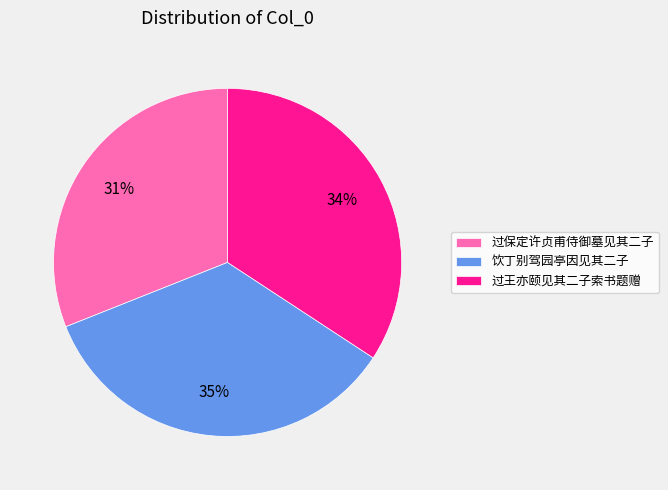

The 过王亦颐见其二子索书题赠 slice represents 45% of the pie. True or false?

False